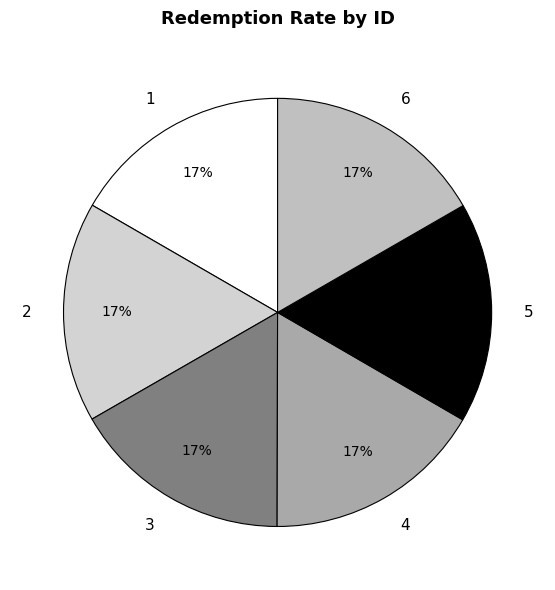

Approximately how many times larger is the value at 1 compared to 3?

1.0